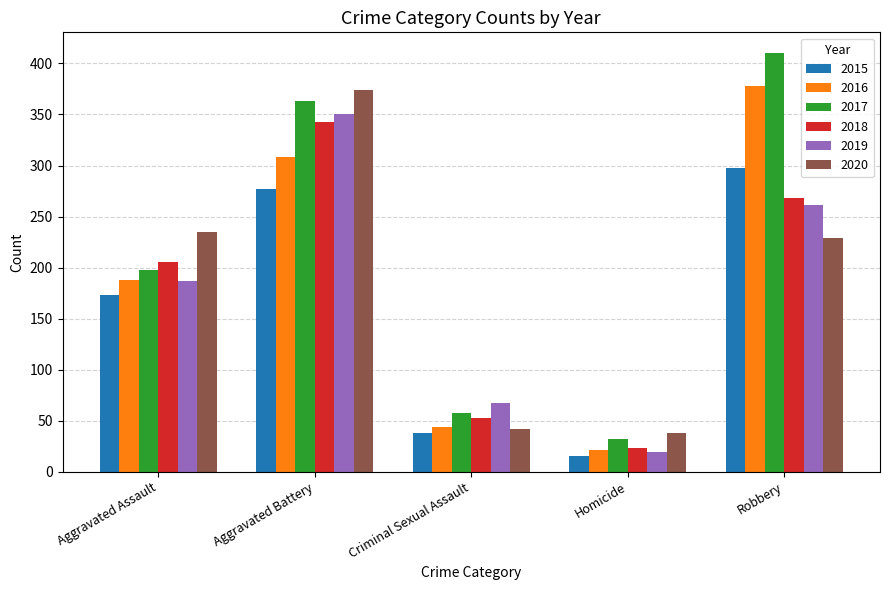

Rank the categories by 2015 value from highest to lowest.

Robbery, Aggravated Battery, Aggravated Assault, Criminal Sexual Assault, Homicide